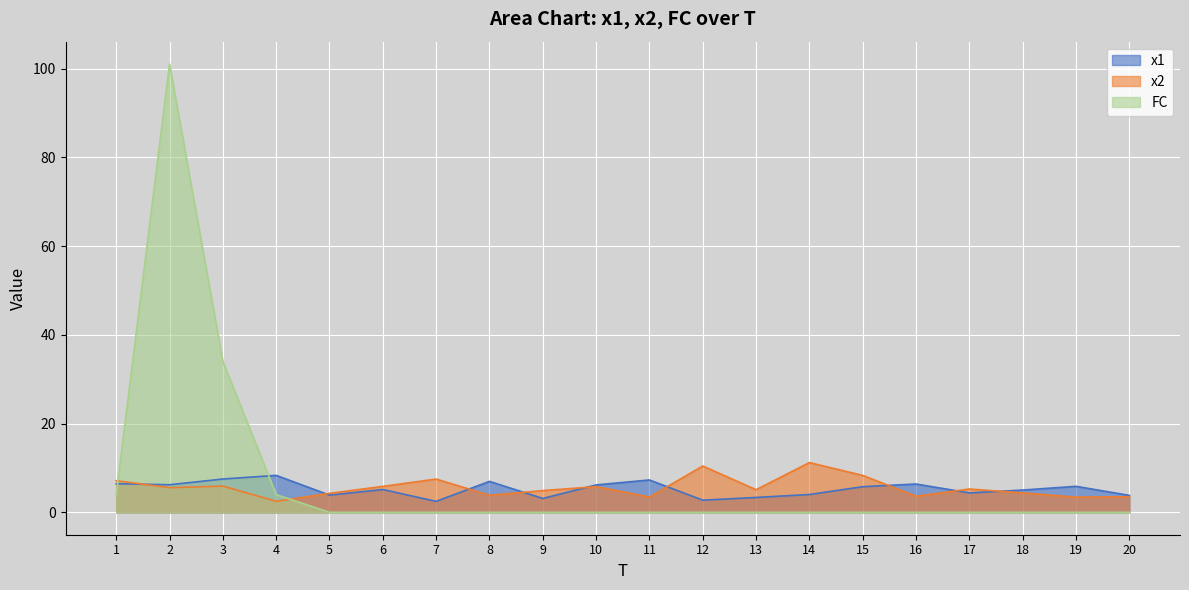

Which has a higher value, 14 or 6?

6